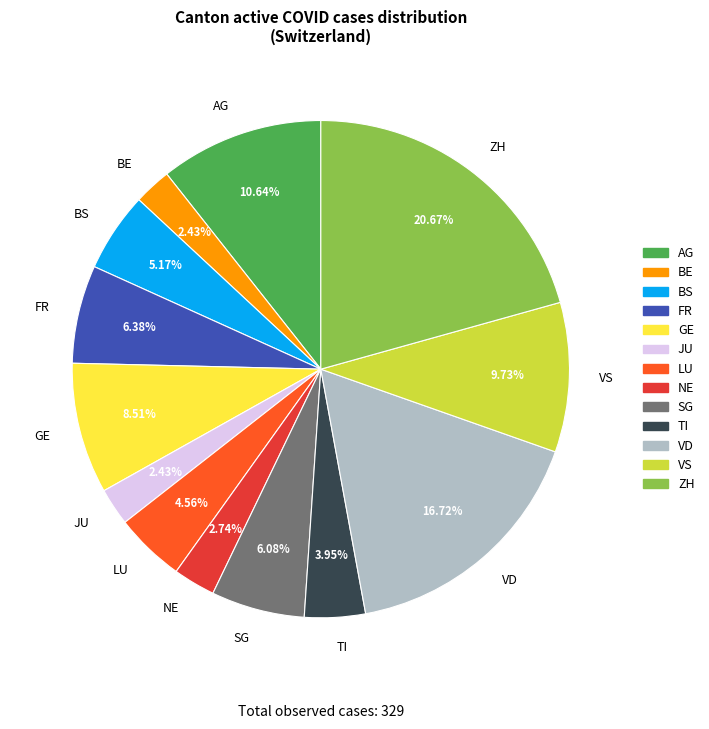

Count the number of slices in the pie.

13